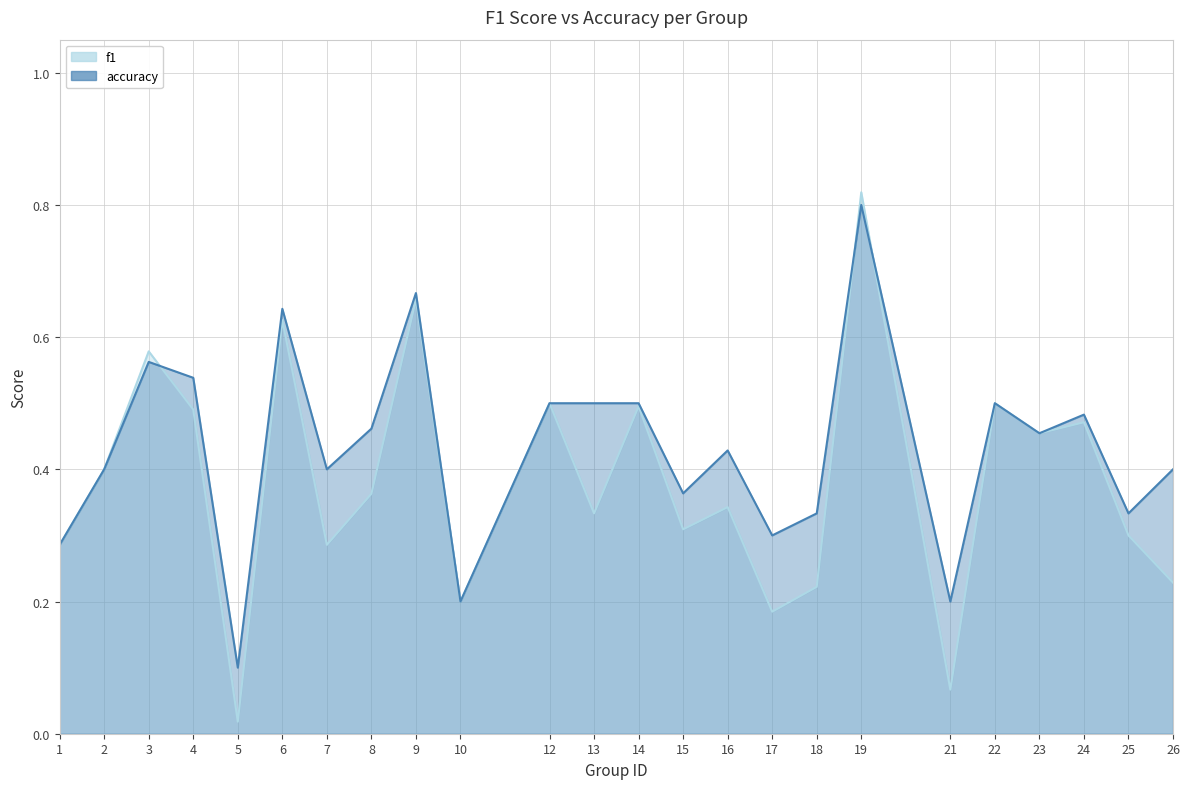

True or false: f1 has a value of 0.2 at 19.

False